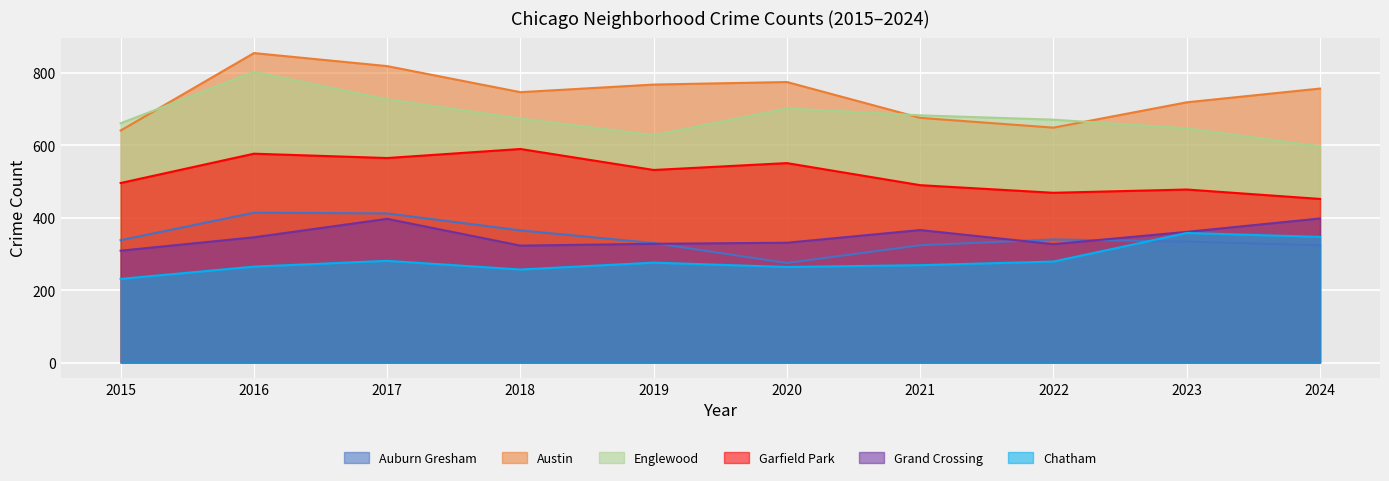

How many interior local peaks does the Auburn Gresham series have?

2